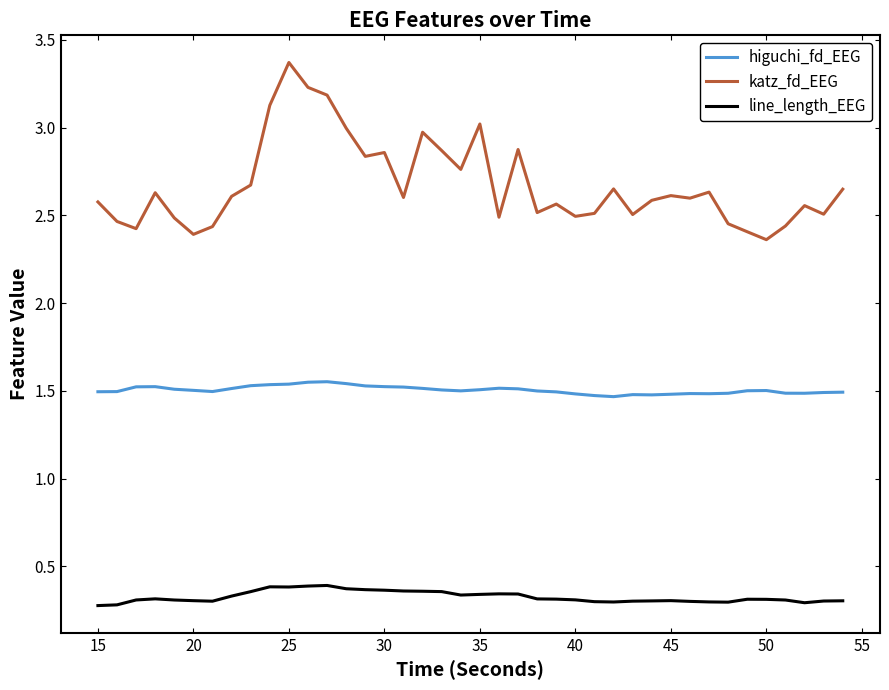

What is the difference between the second highest and second lowest values in the higuchi_fd_EEG series?

0.1